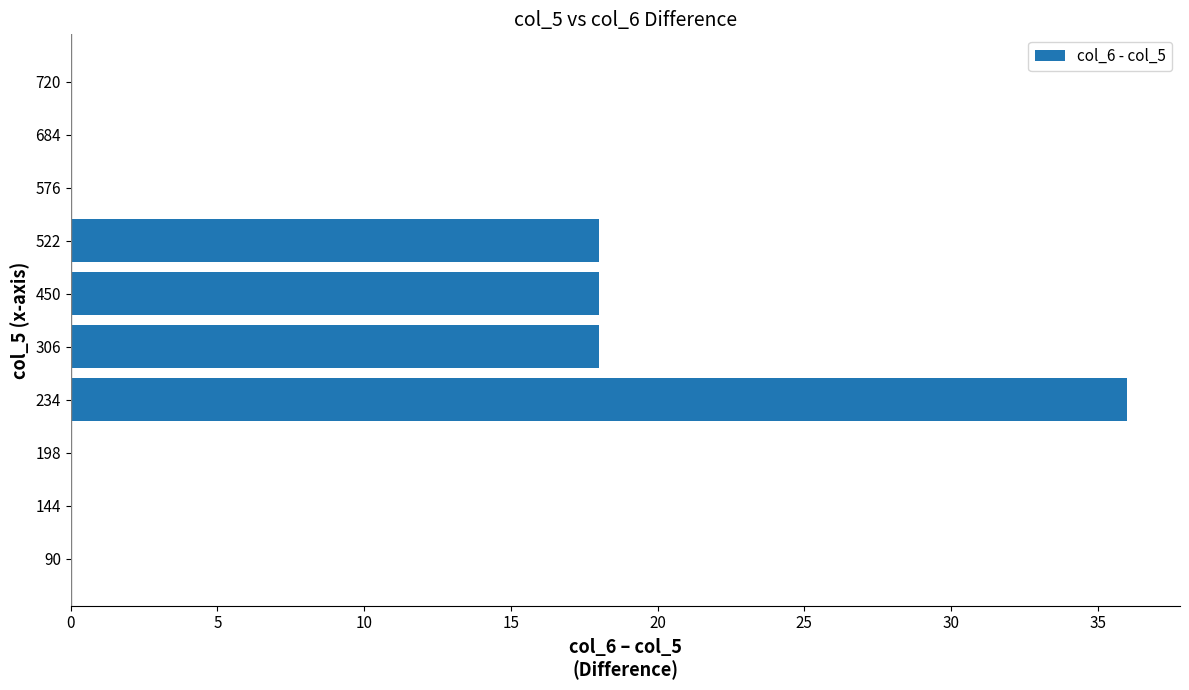

What is the sum of the values at 576 and 522?

18